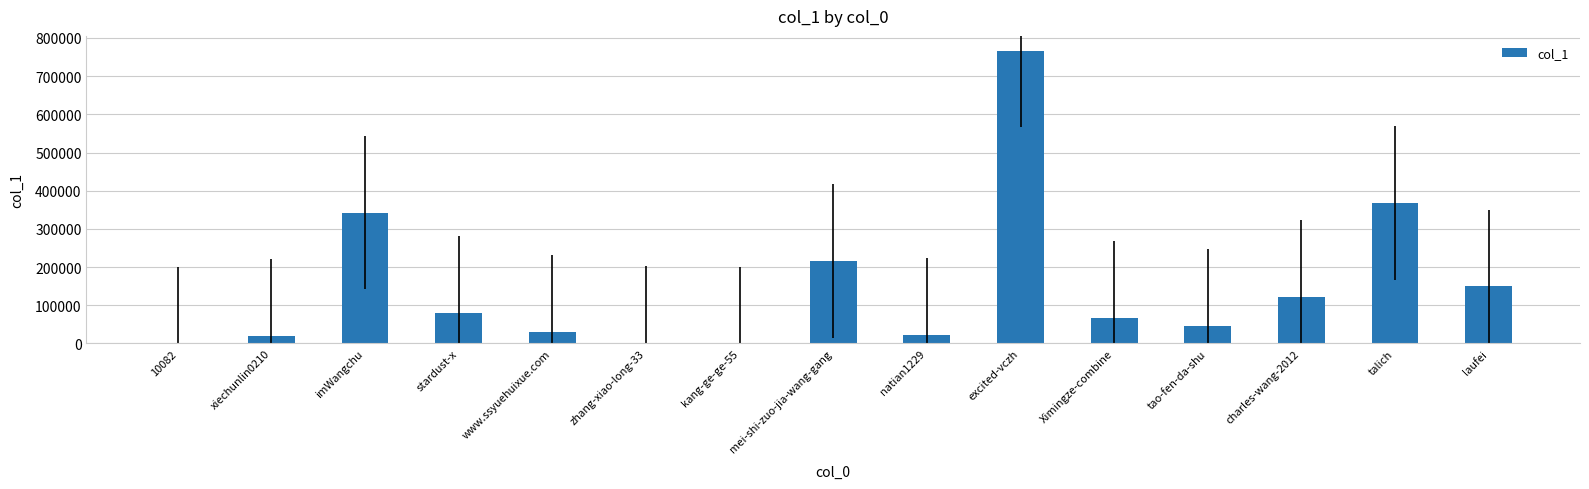

The value at excited-vczh is 1033418. True or false?

False